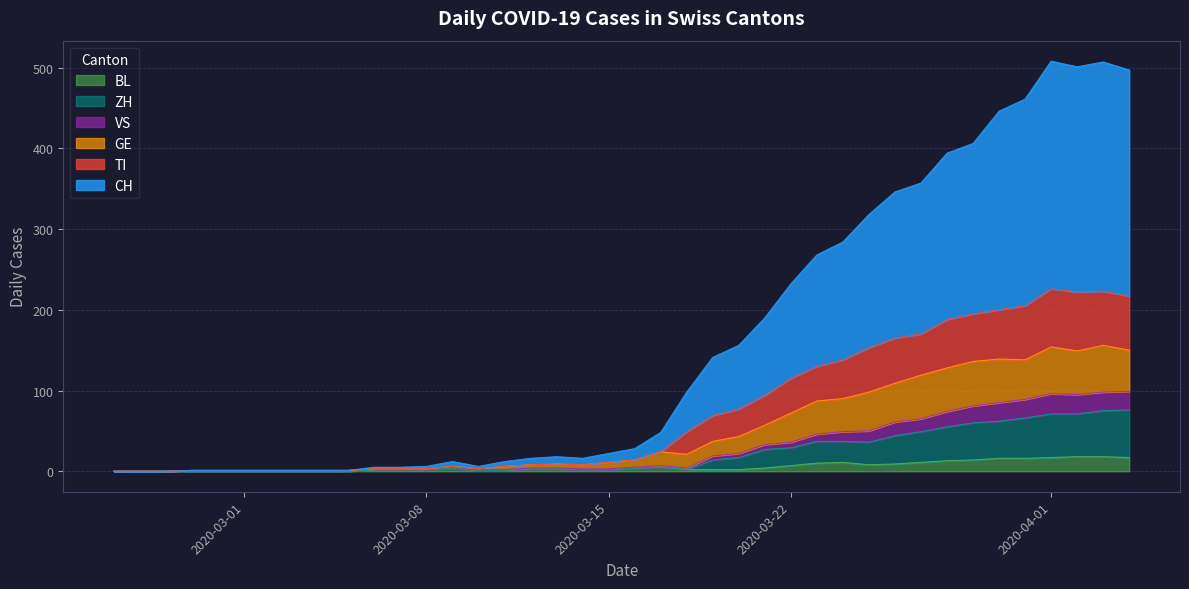

What are all the series names shown in the legend?

BL, ZH, VS, GE, TI, CH